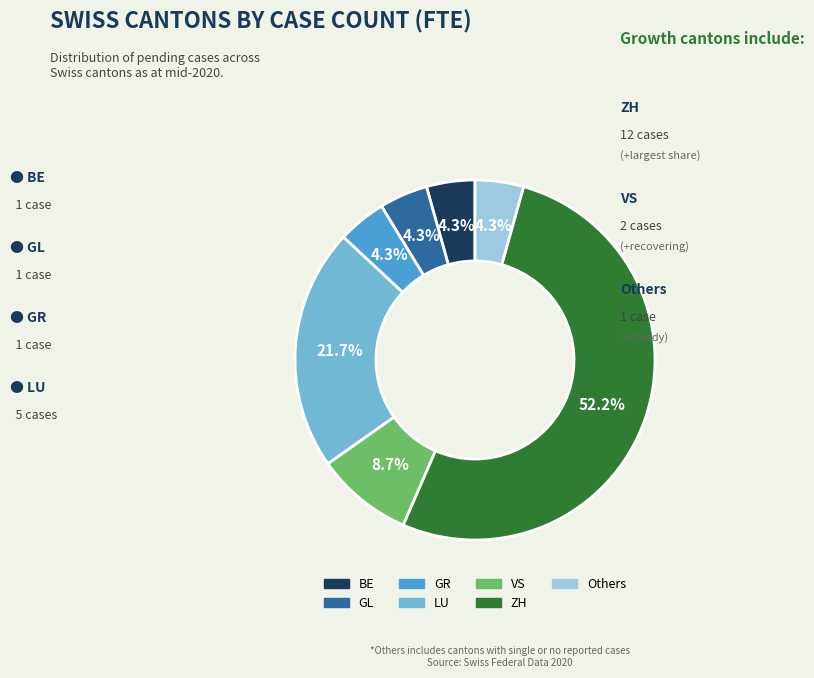

Does any single category account for the majority?

Yes